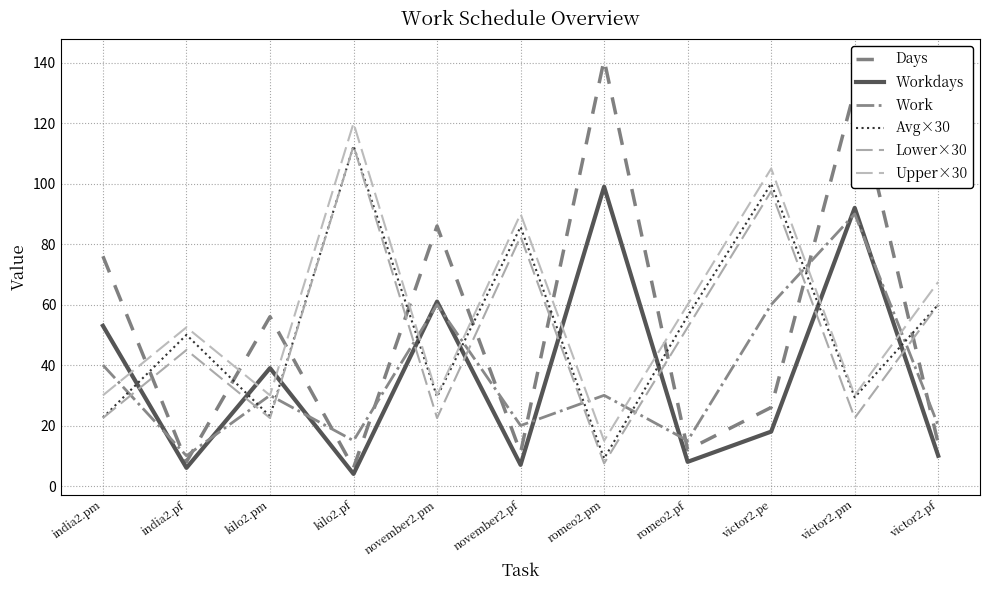

True or false: Lower×30 has a value of 45.0 at india2.pf.

True